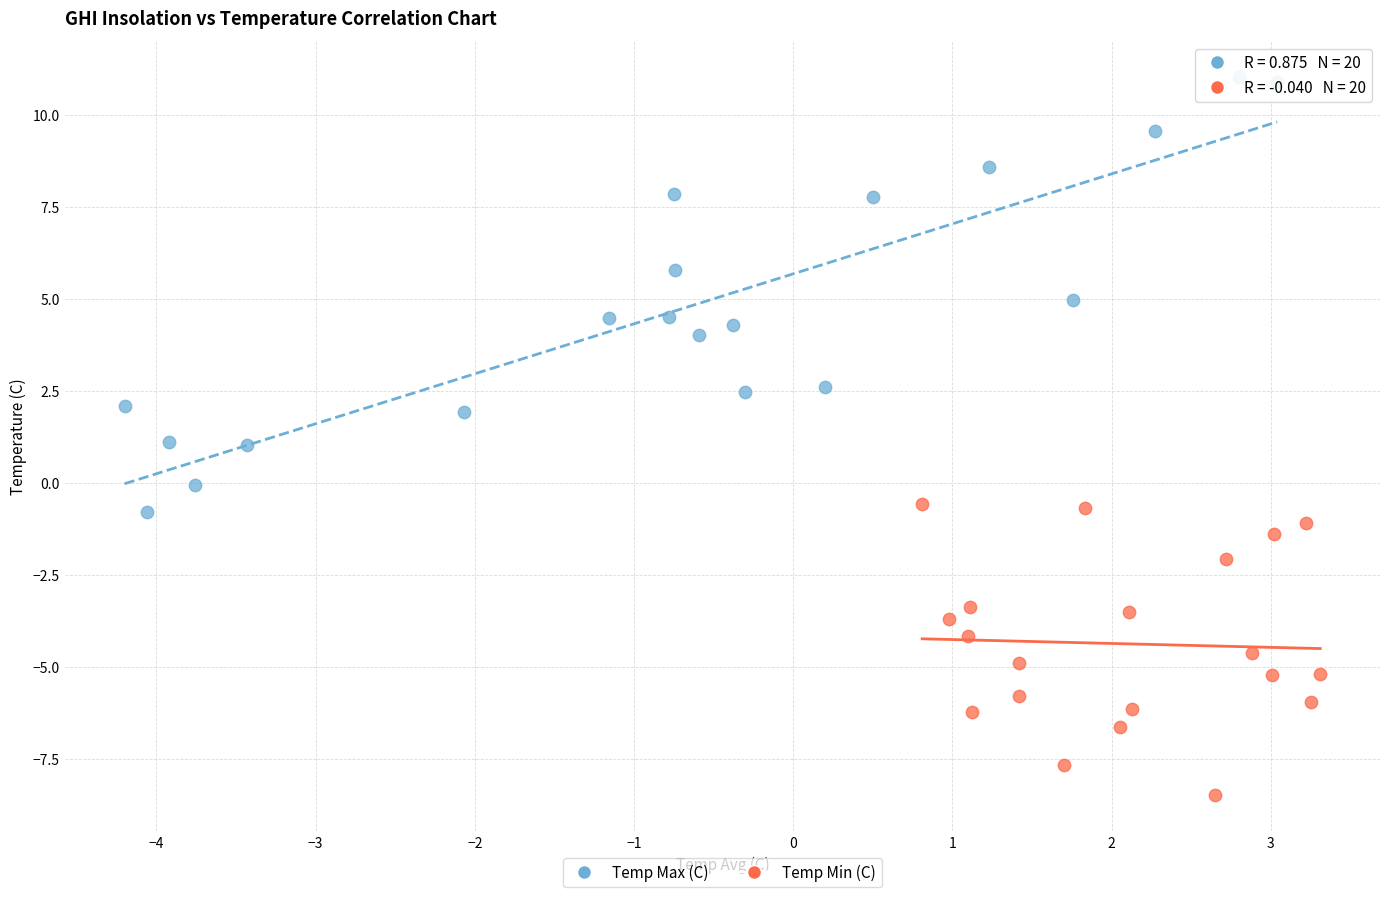

Which series has the largest Y range (max minus min)?

Temp Max (C)